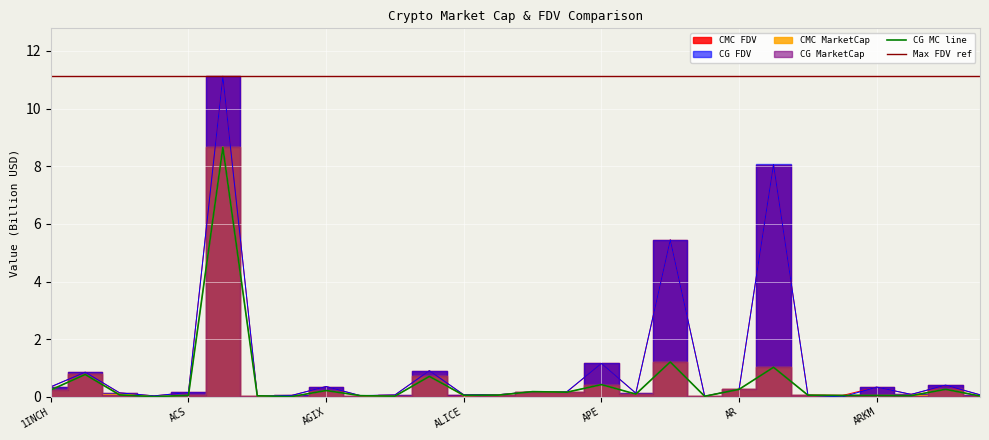

Between AGIX and AGLD, which series saw the biggest shift?

CMC_FDV